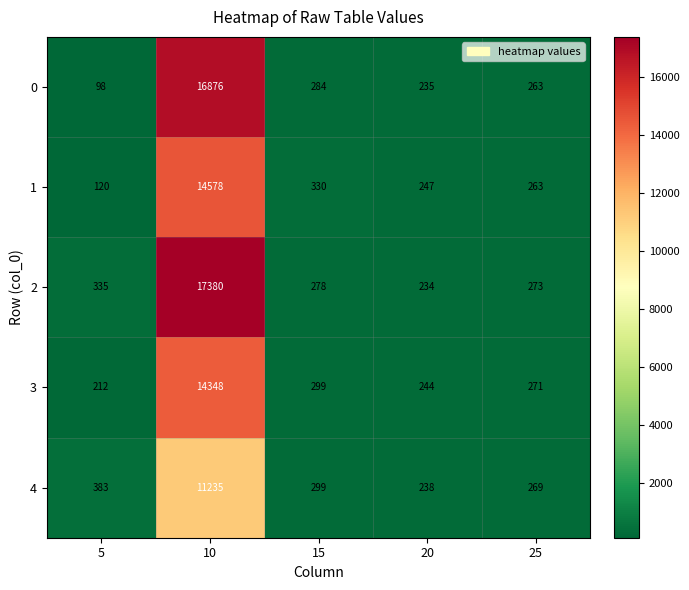

True or false: 2 has a value of 273 at 25.

True